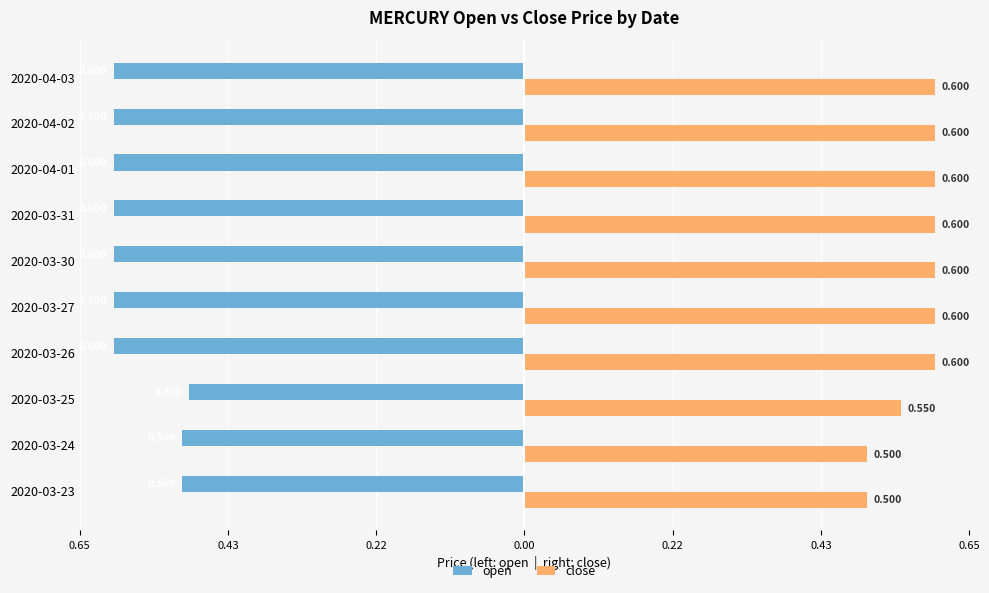

What are all the series names shown in the legend?

open, close